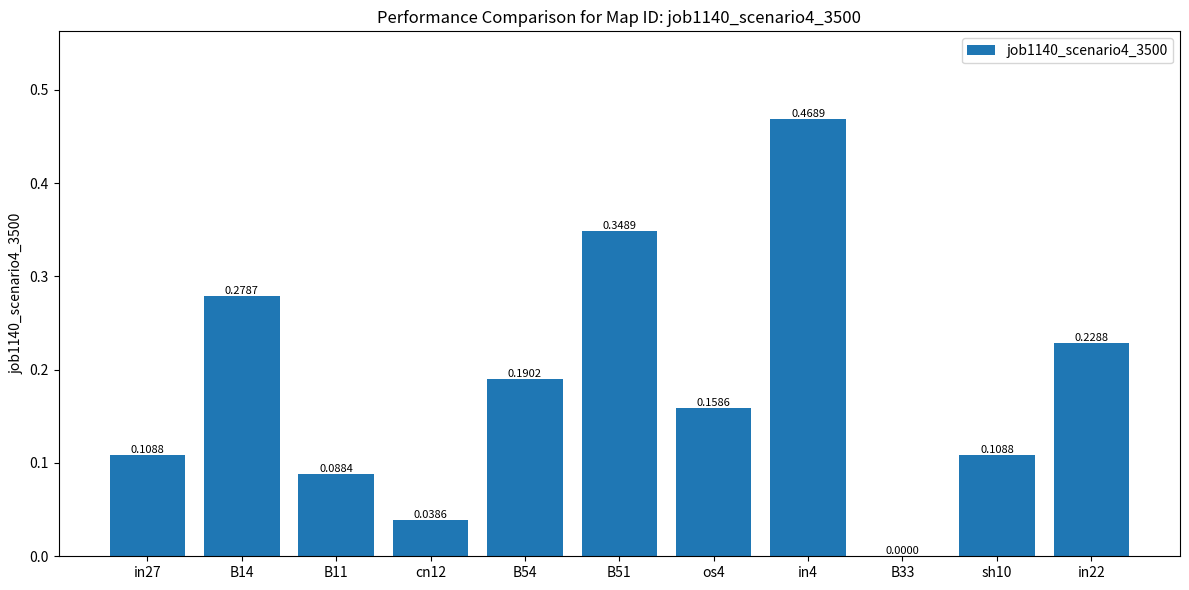

What is the change in value from cn12 to os4?

+0.1